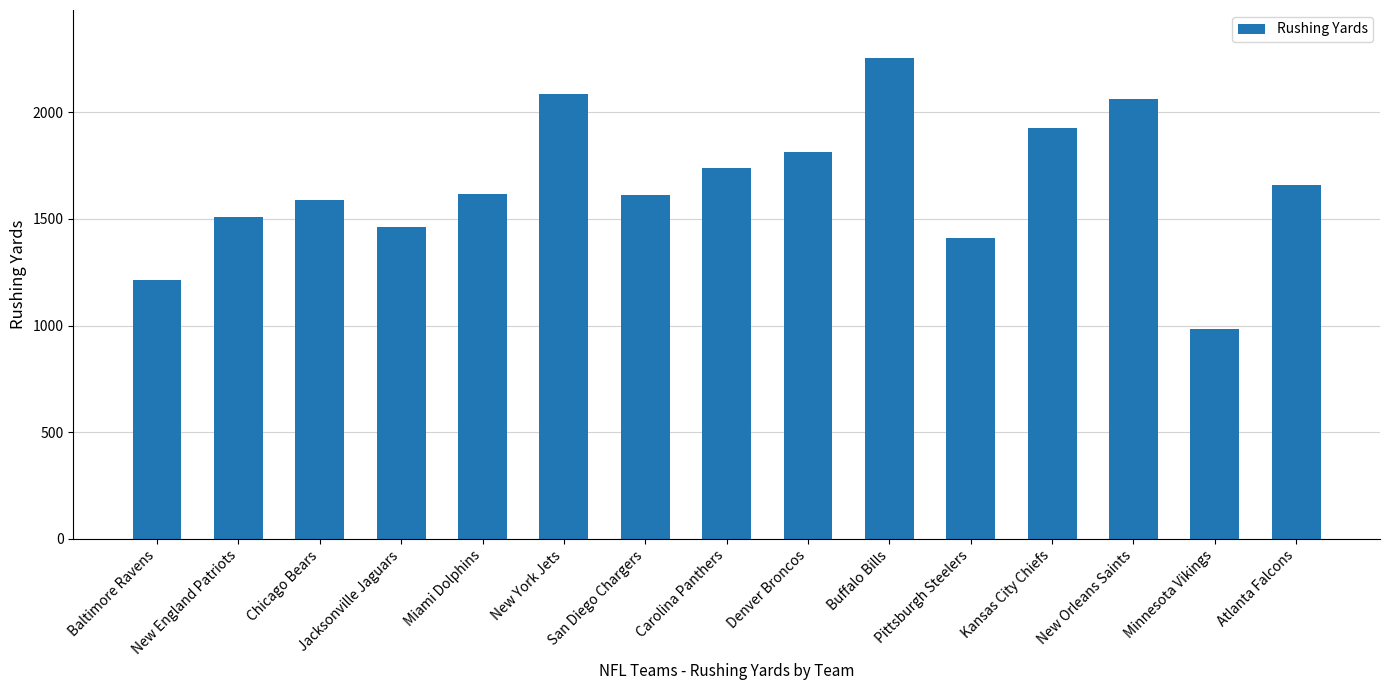

What is the ratio of the value at Miami Dolphins to the value at Kansas City Chiefs?

0.8